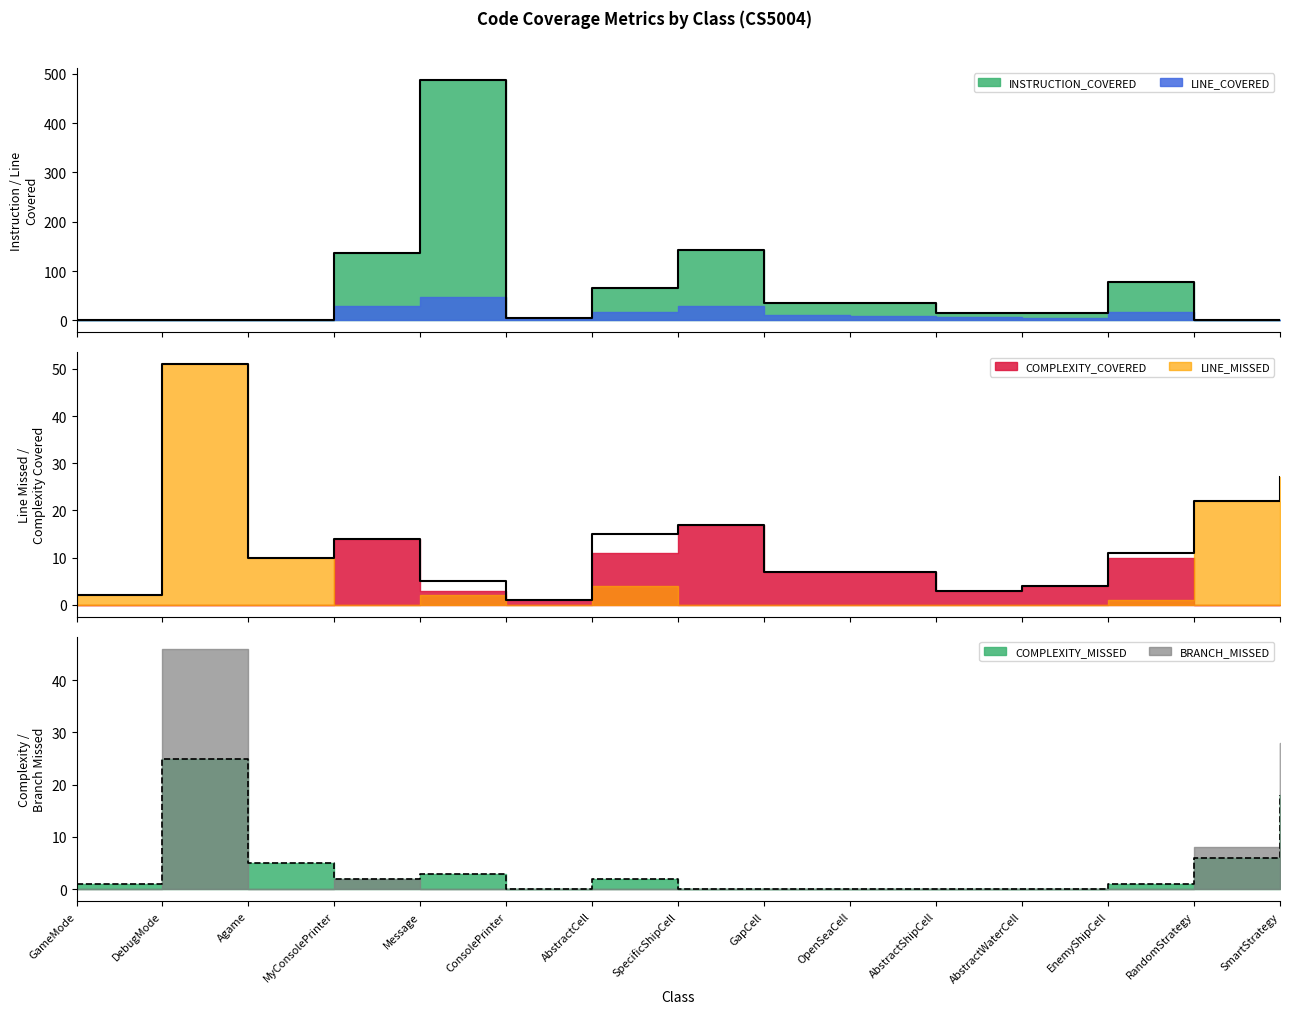

True or false: COMPLEXITY_MISSED and BRANCH_MISSED intersect in this chart.

True